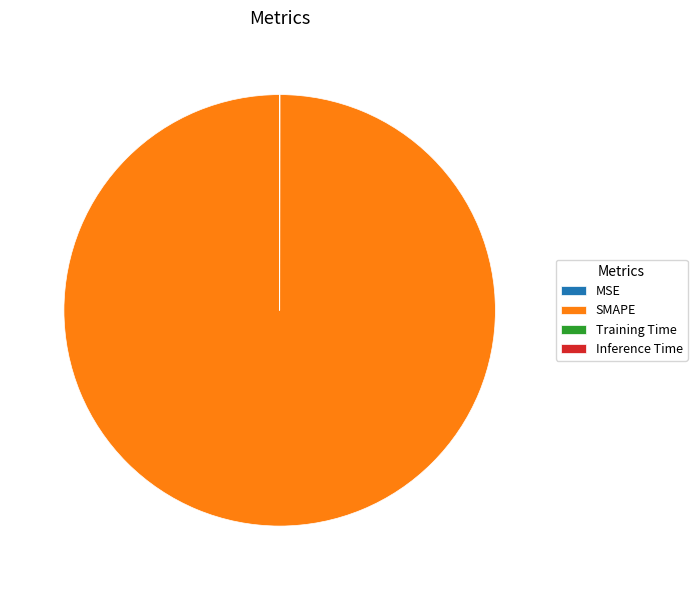

Which slice is the largest?

SMAPE